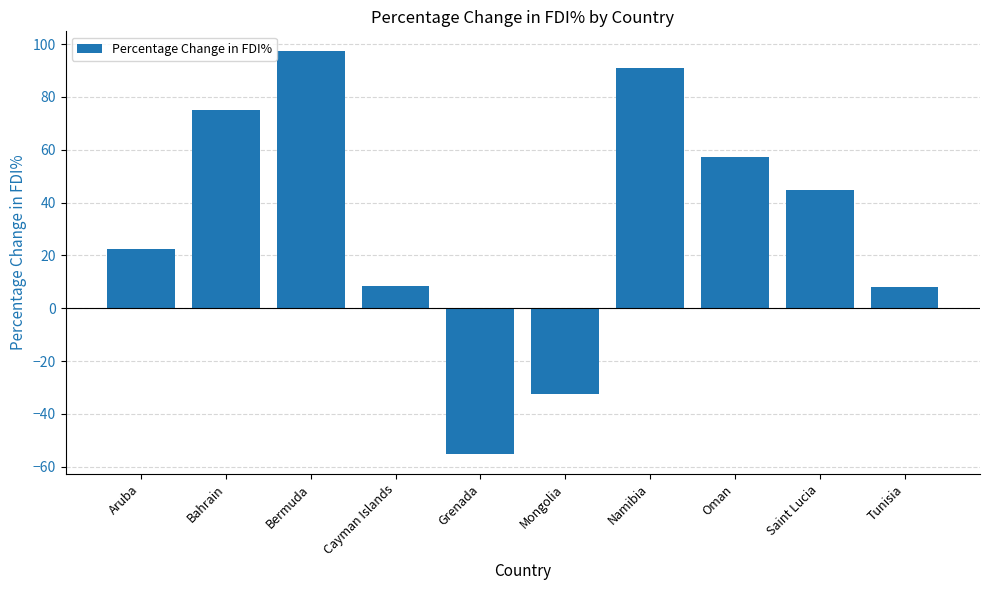

What is the sum of all values?

316.4